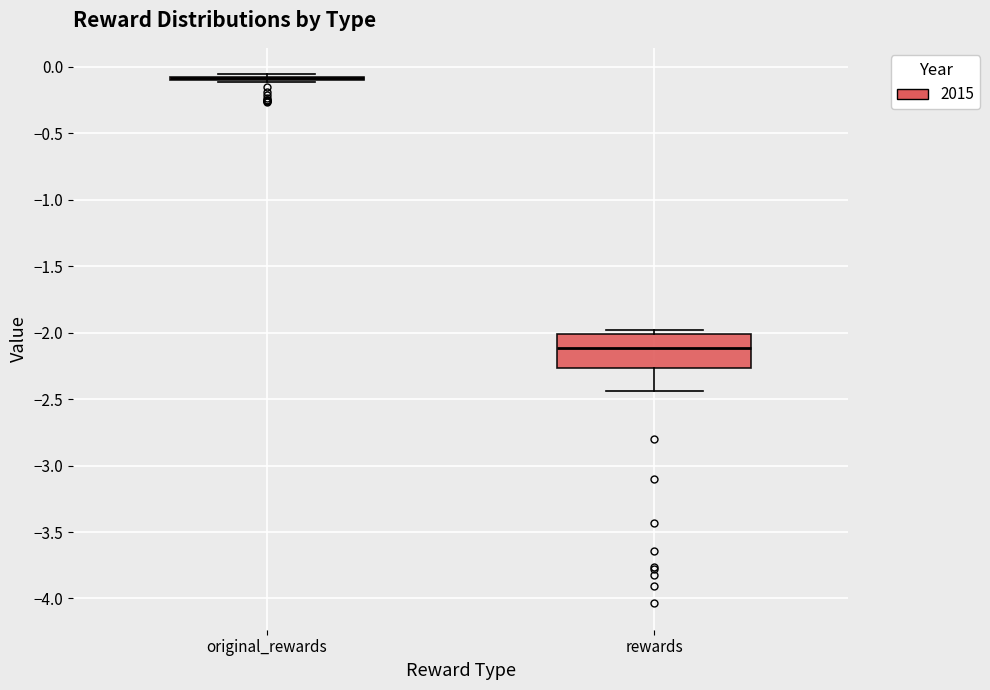

Where does the lower whisker of the box for rewards end on the y-axis? The values are not printed on the chart, so give them approximately, as read against the axis.

-2.45